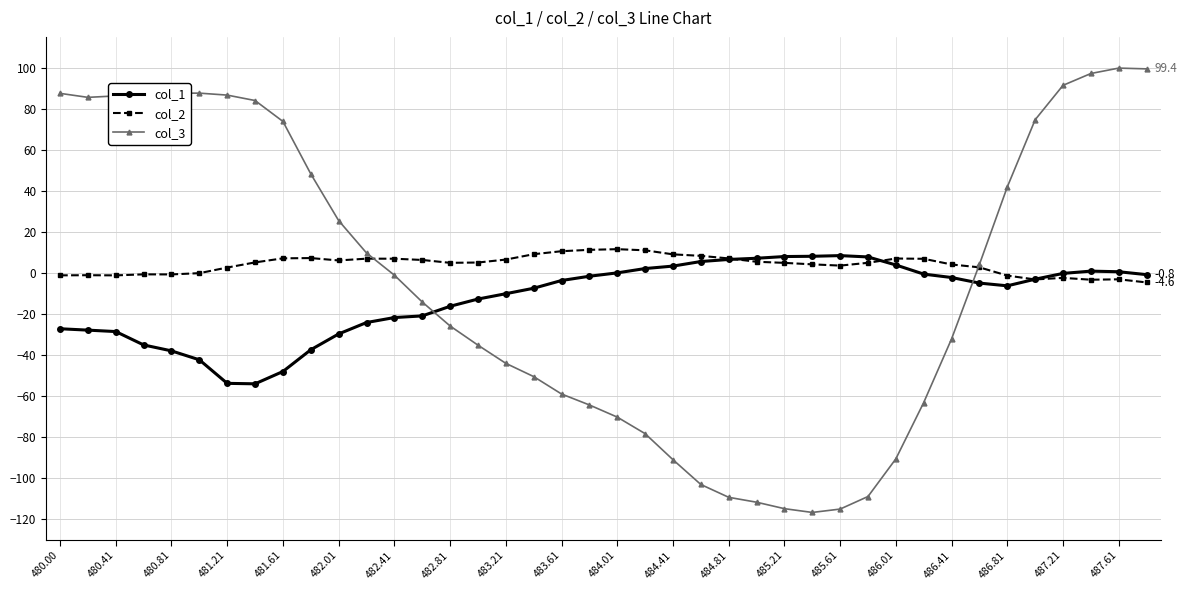

True or false: col_1 and col_3 cross at least once.

True